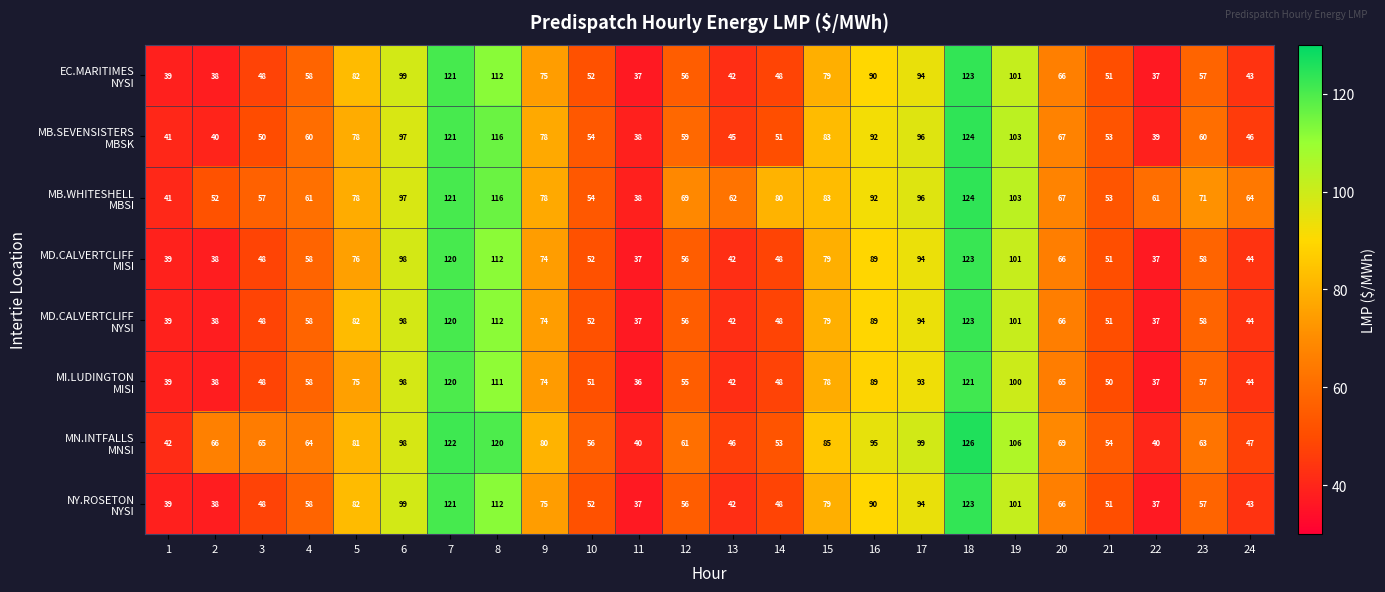

What is the spread (max minus min) of values at 16?

6